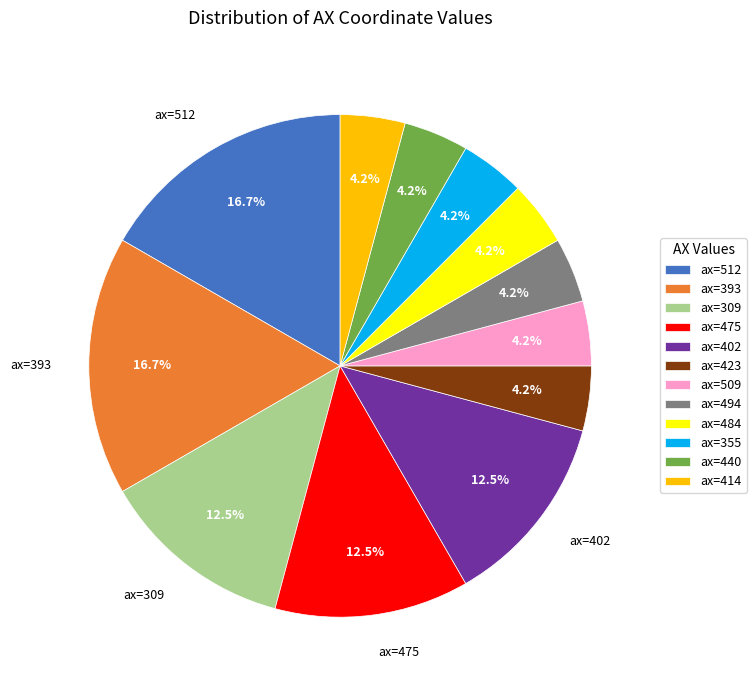

What percentage is NOT represented by ax=484?

95.8%